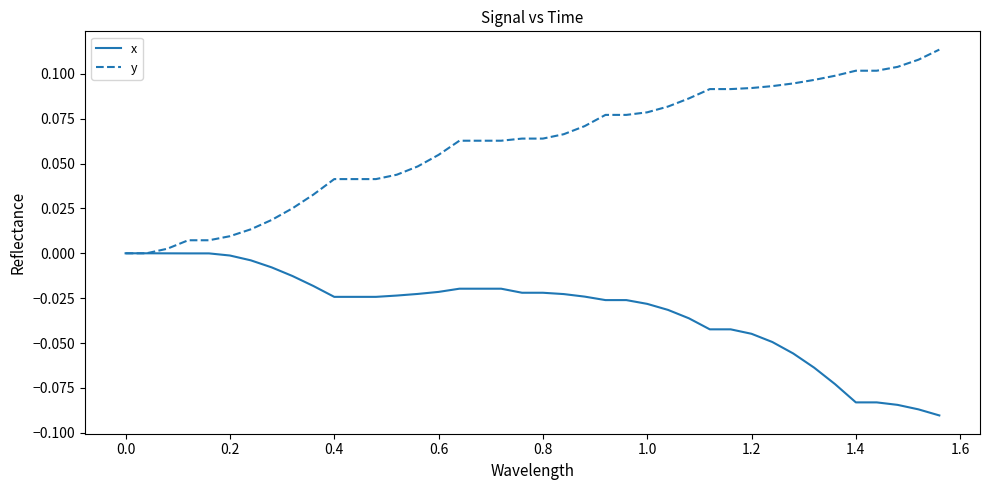

List the series in order of their peak value, lowest first.

x, y